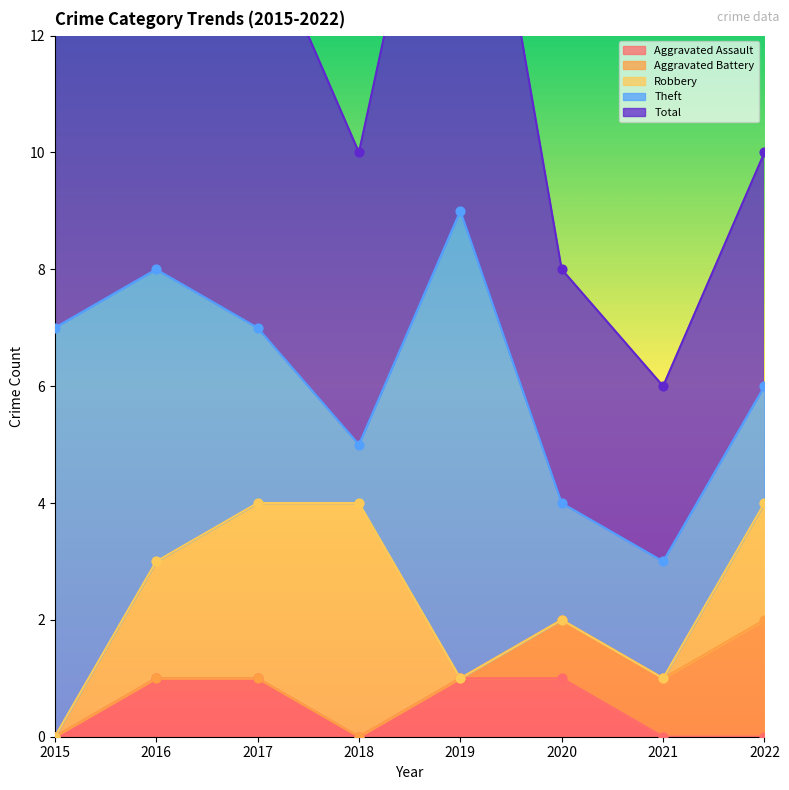

What are all the series names shown in the legend?

Aggravated Assault, Aggravated Battery, Robbery, Theft, Total